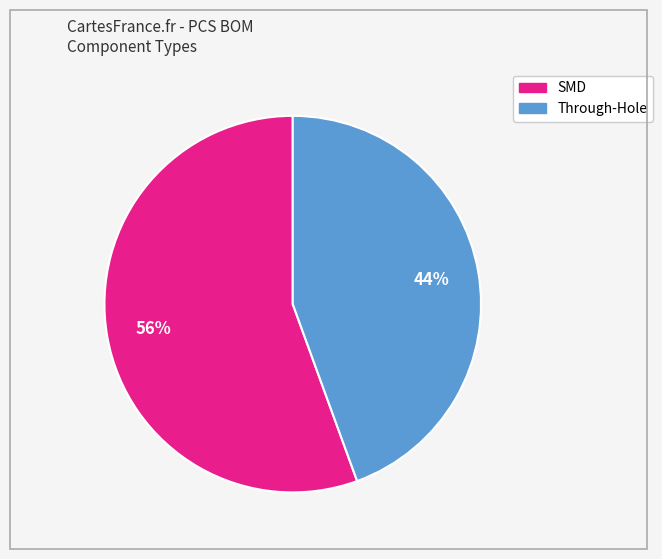

Does Through-Hole account for over 50% of the chart?

No